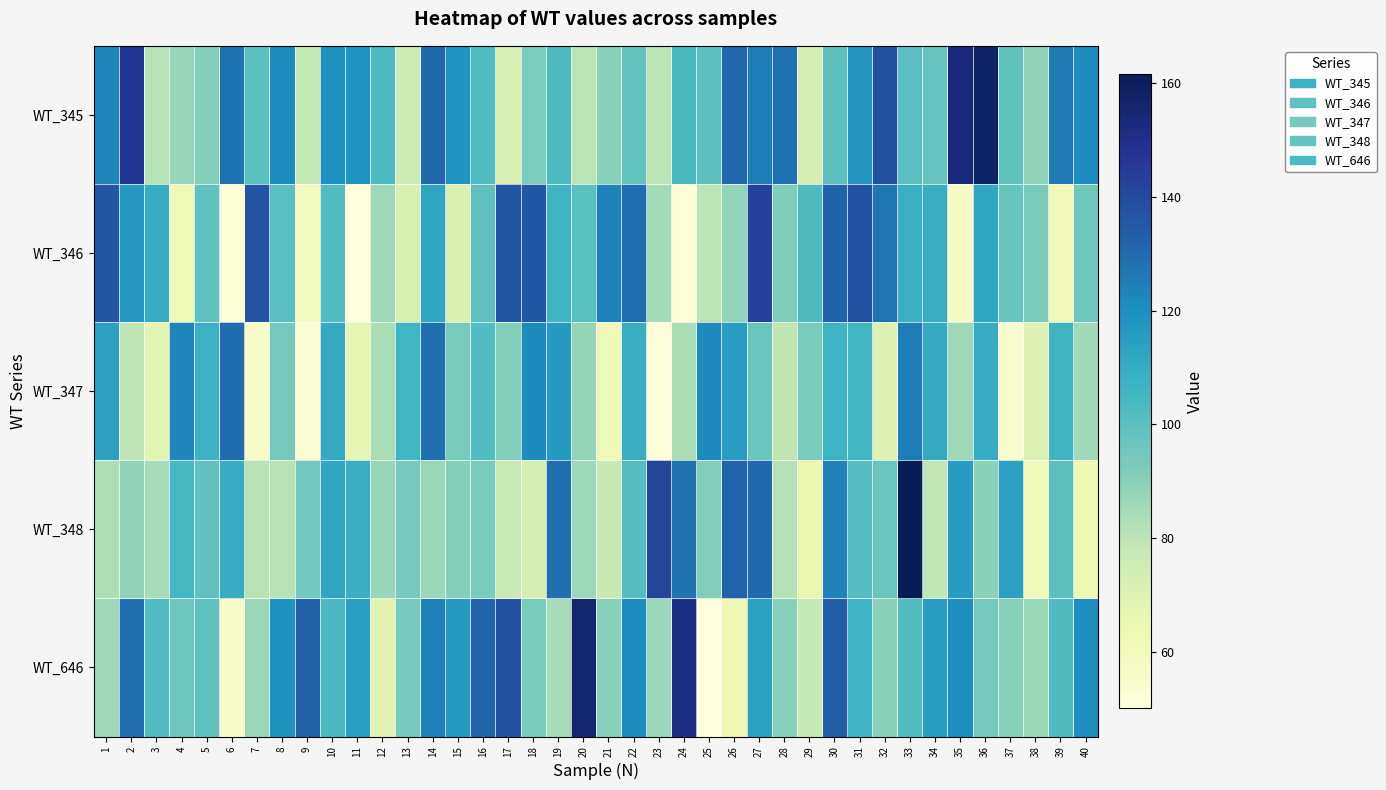

At which category does the chart reach its minimum across all series?

23